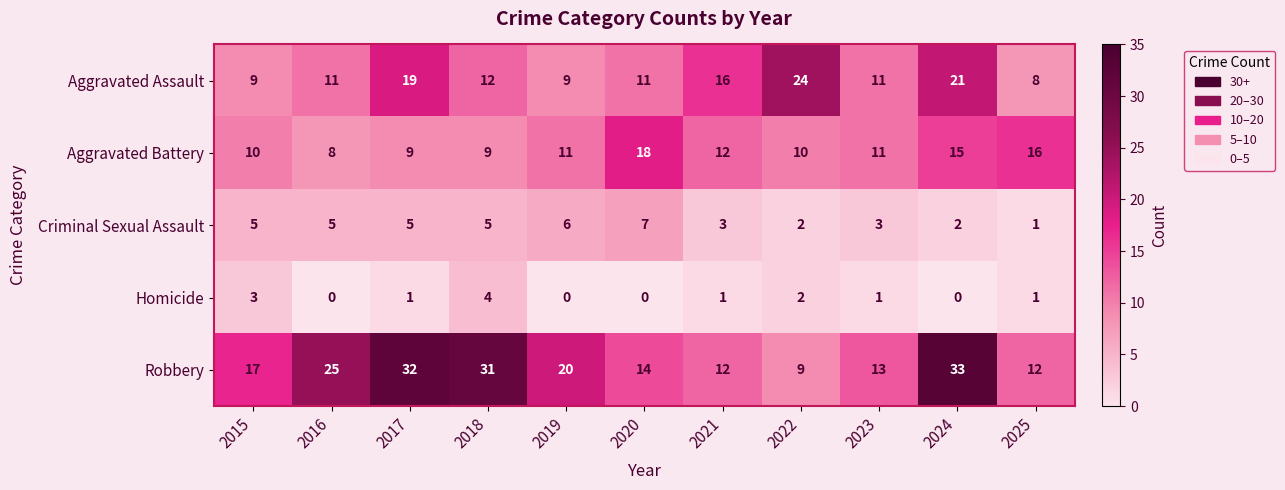

At which label is Aggravated Battery closest to 13?

2021